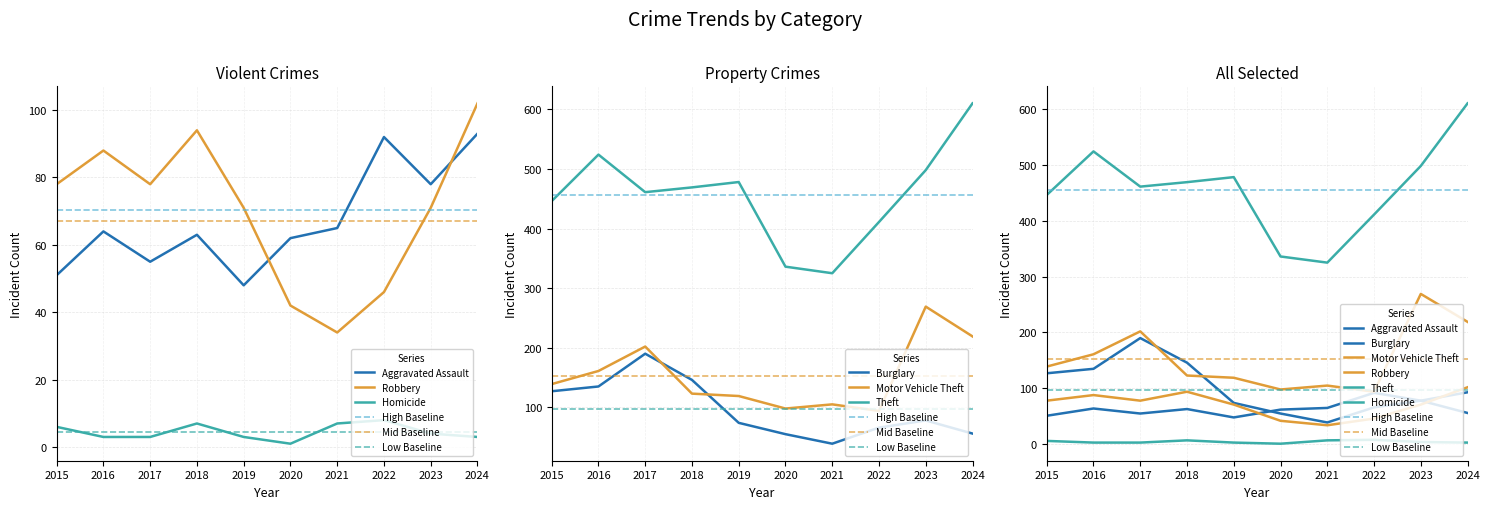

How many lines are shown in the chart?

6